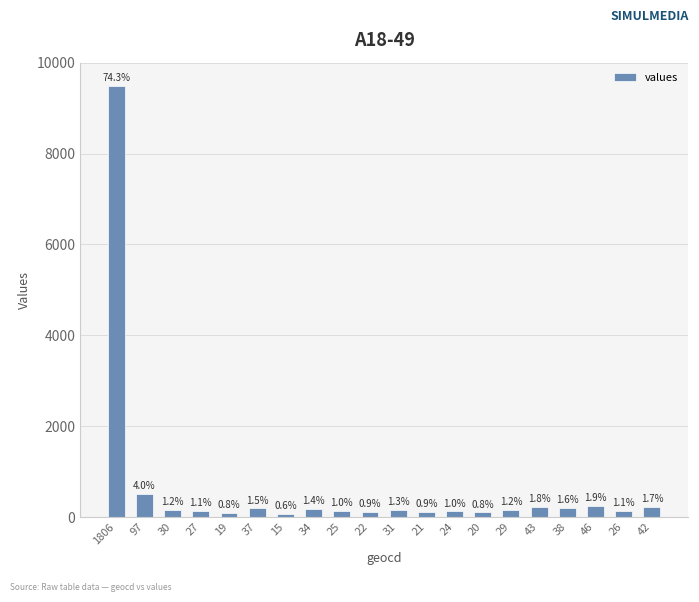

True or false: the data shows 110 at 21.

True